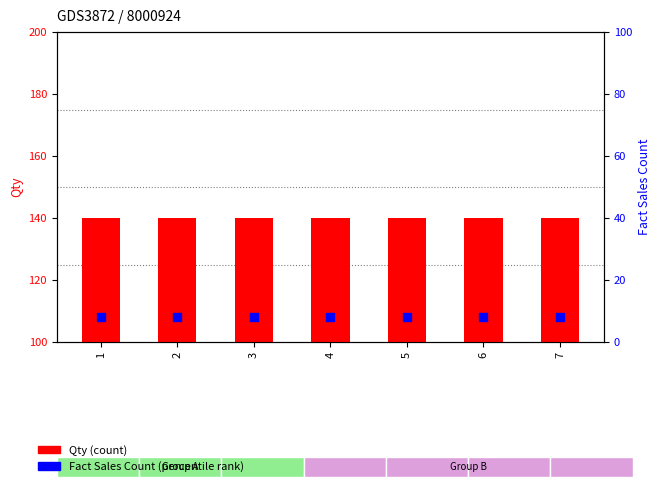

Which series has the largest total across all categories?

Qty (count)